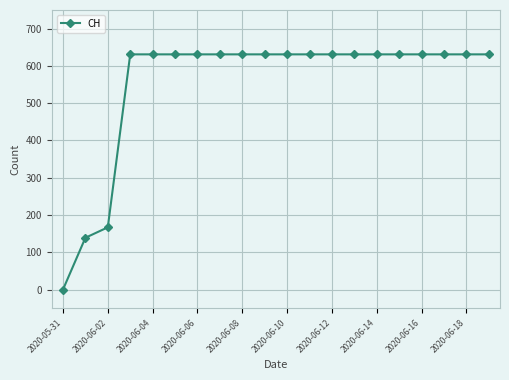

What is the difference between the maximum and minimum values?

631